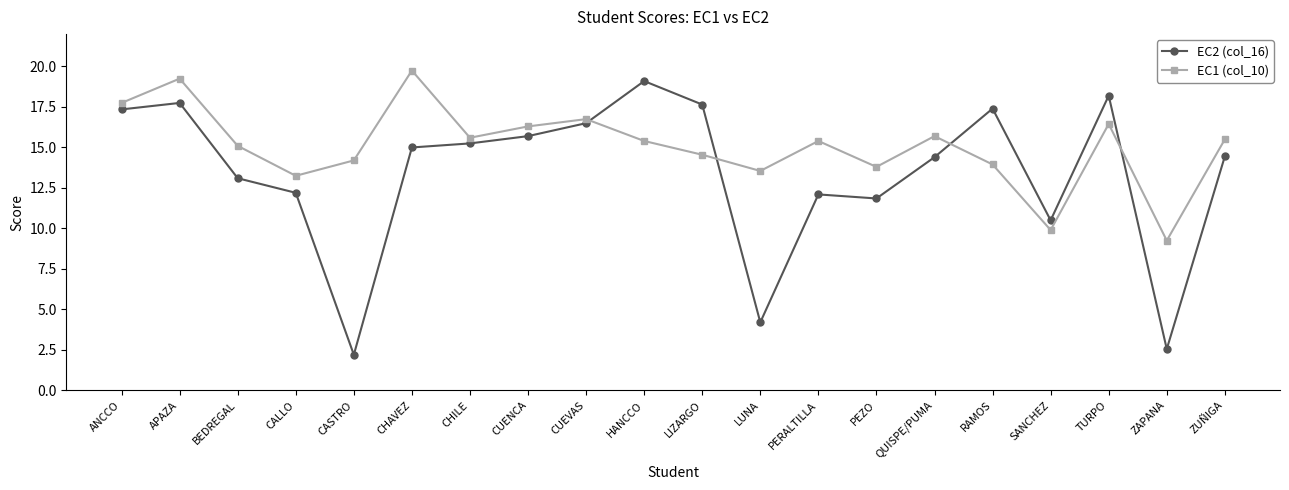

Does the chart display data point markers on the line(s)?

Yes